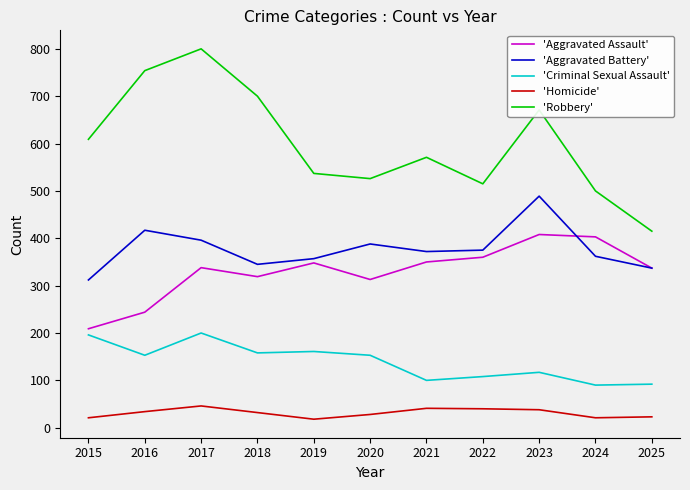

The value of 'Aggravated Battery' at 2025 is 337. True or false?

True